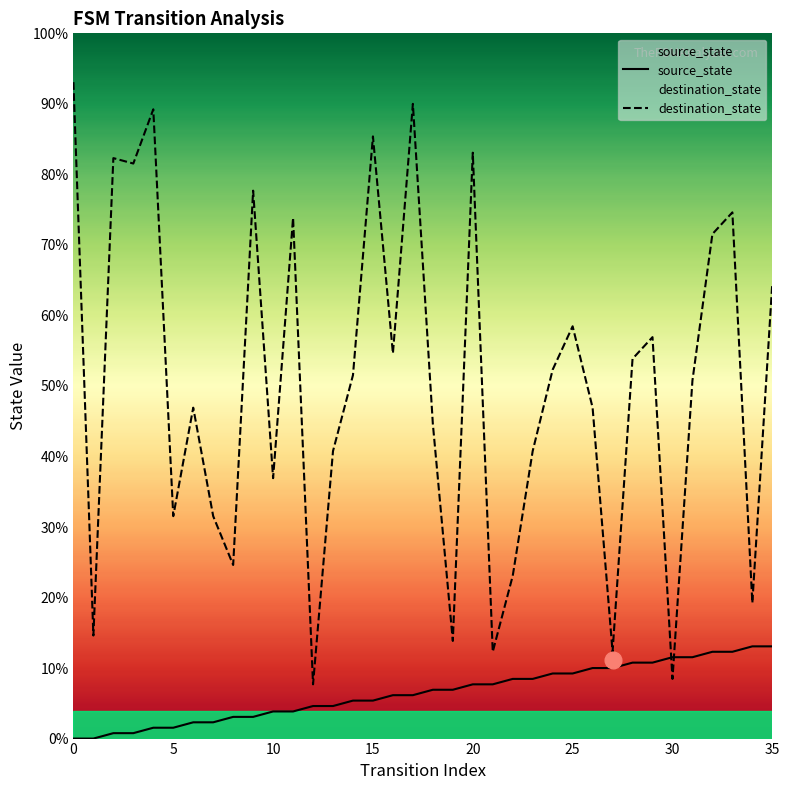

How many times do source_state and destination_state cross each other?

2